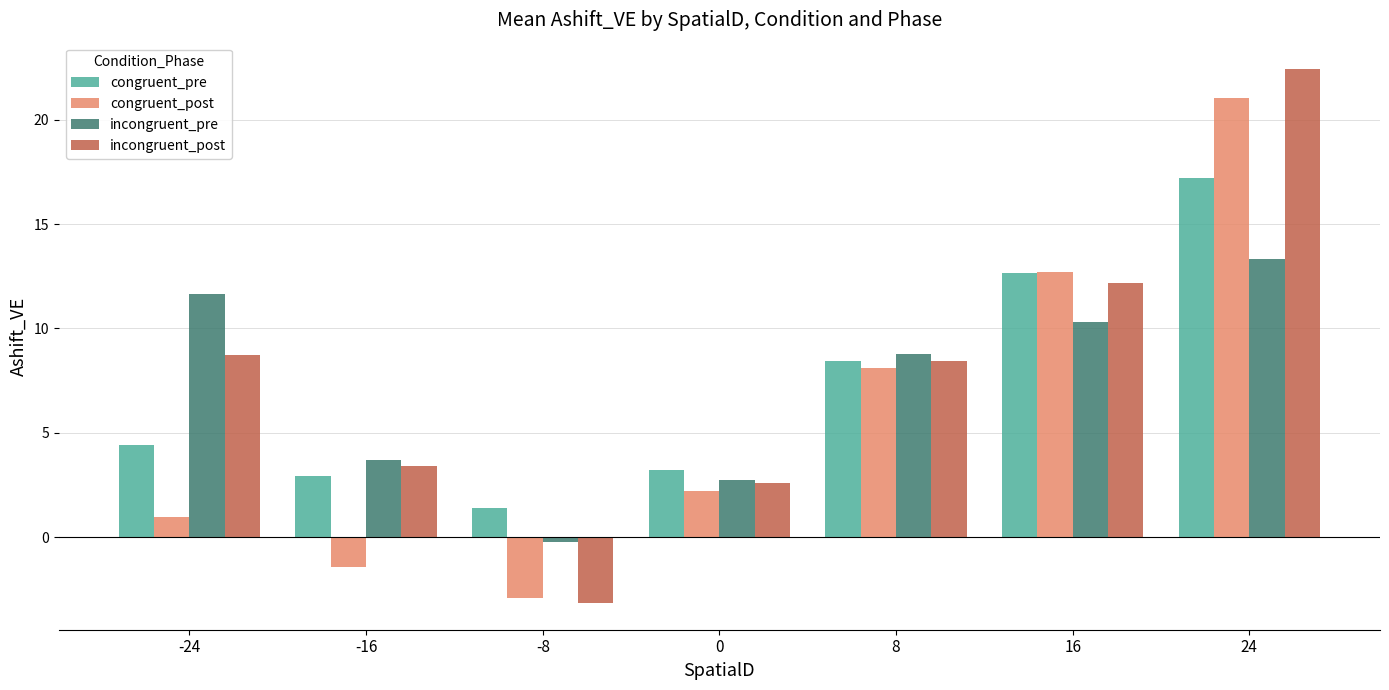

What is the minimum value shown in the chart?

-3.2